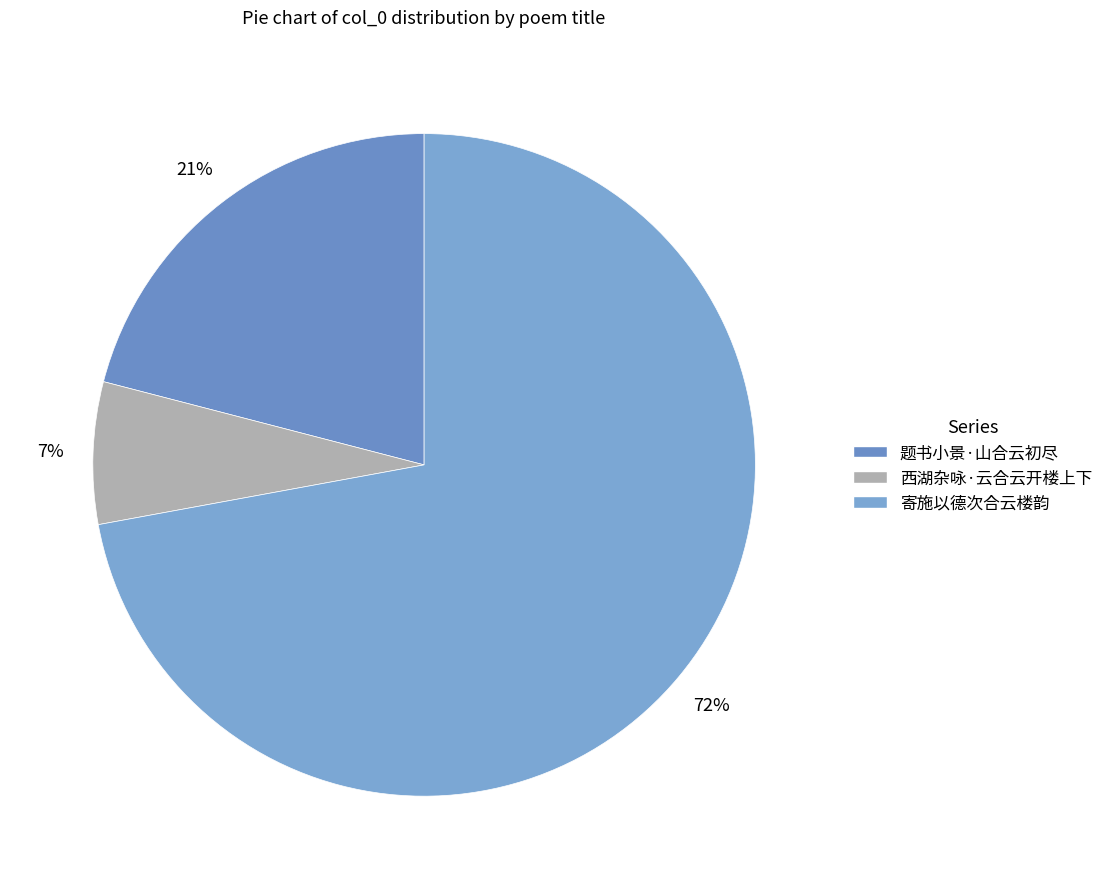

What is the ratio of the value at 西湖杂咏·云合云开楼上下 to the value at 题书小景·山合云初尽?

0.3